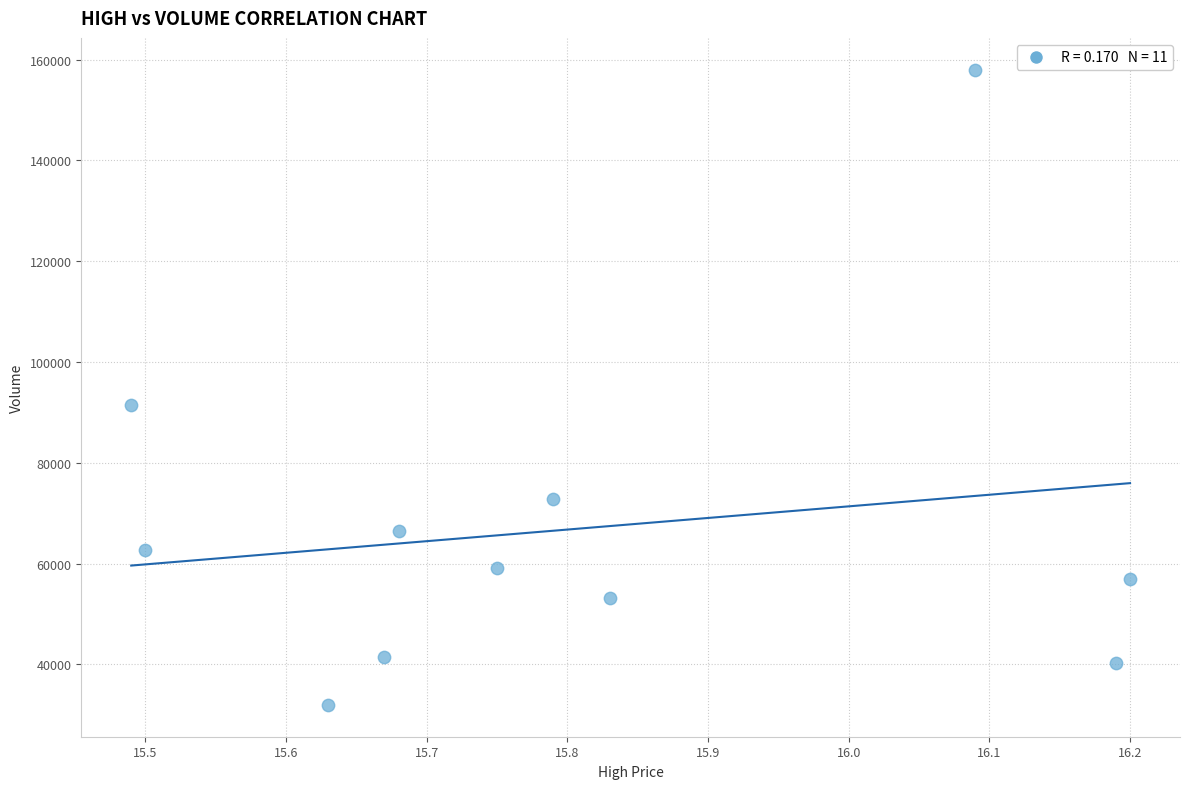

What is the range of Y values (max minus min)?

126108.5